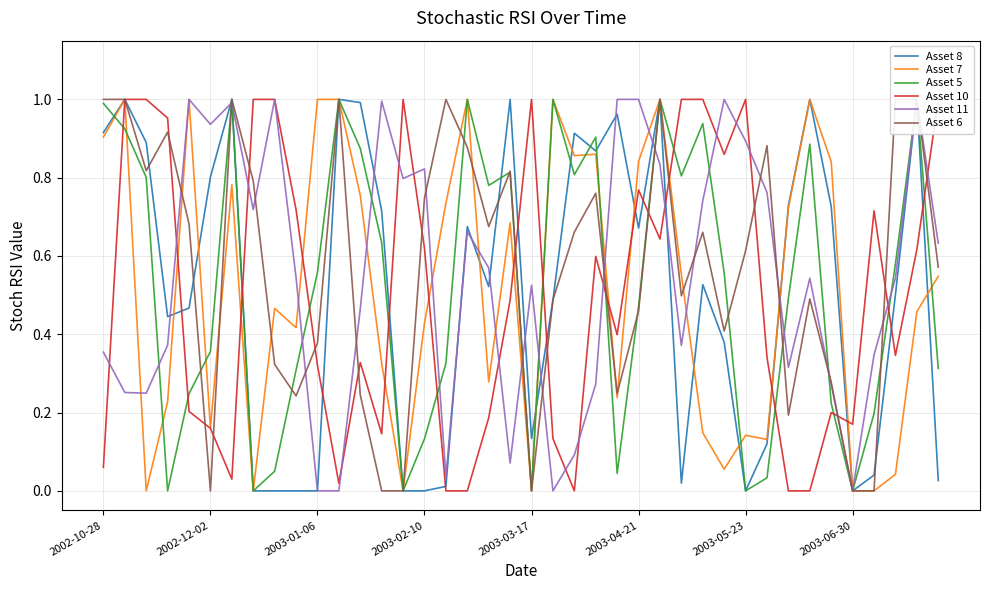

At how many categories does at least one series exceed 0?

40